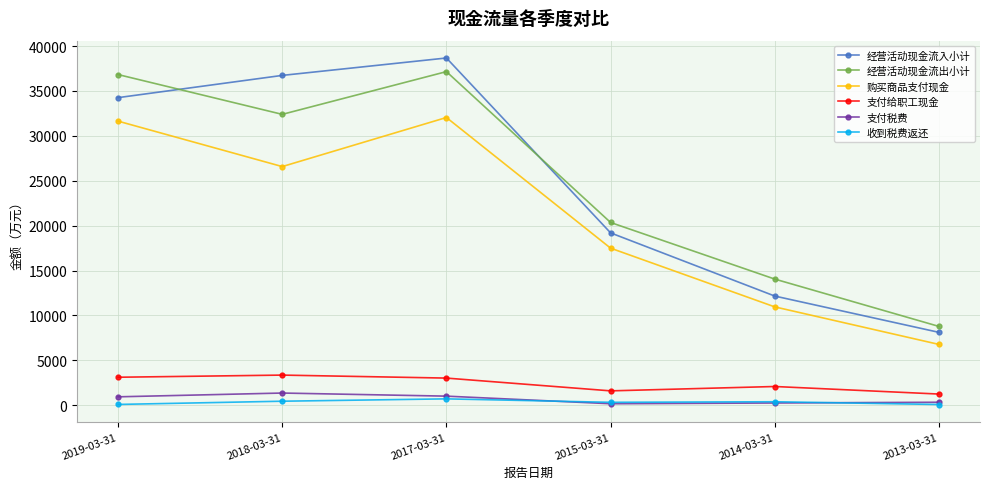

What is the sum of the 经营活动现金流入小计 values at 2019-03-31 and 2017-03-31?

72918